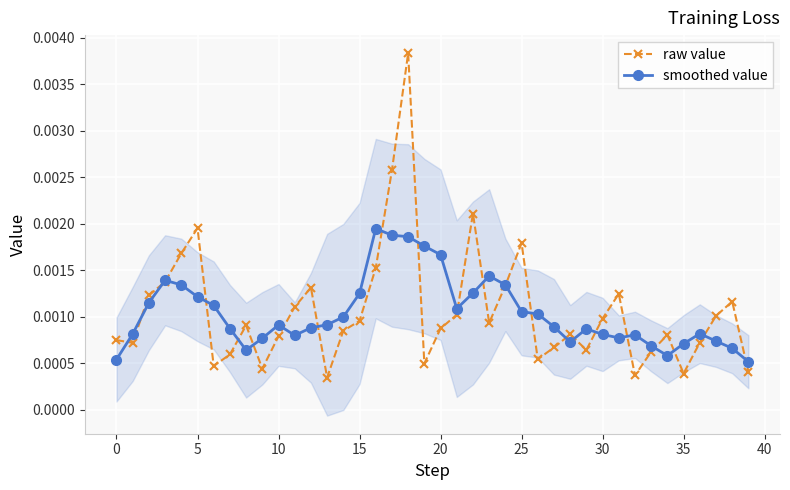

At which category does raw value reach its first local peak?

5